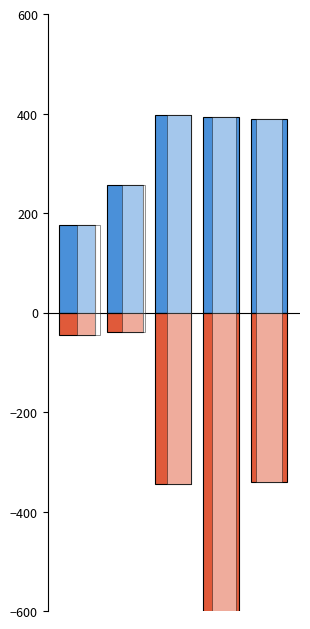

How many data points in FCFF are less than -341?

2